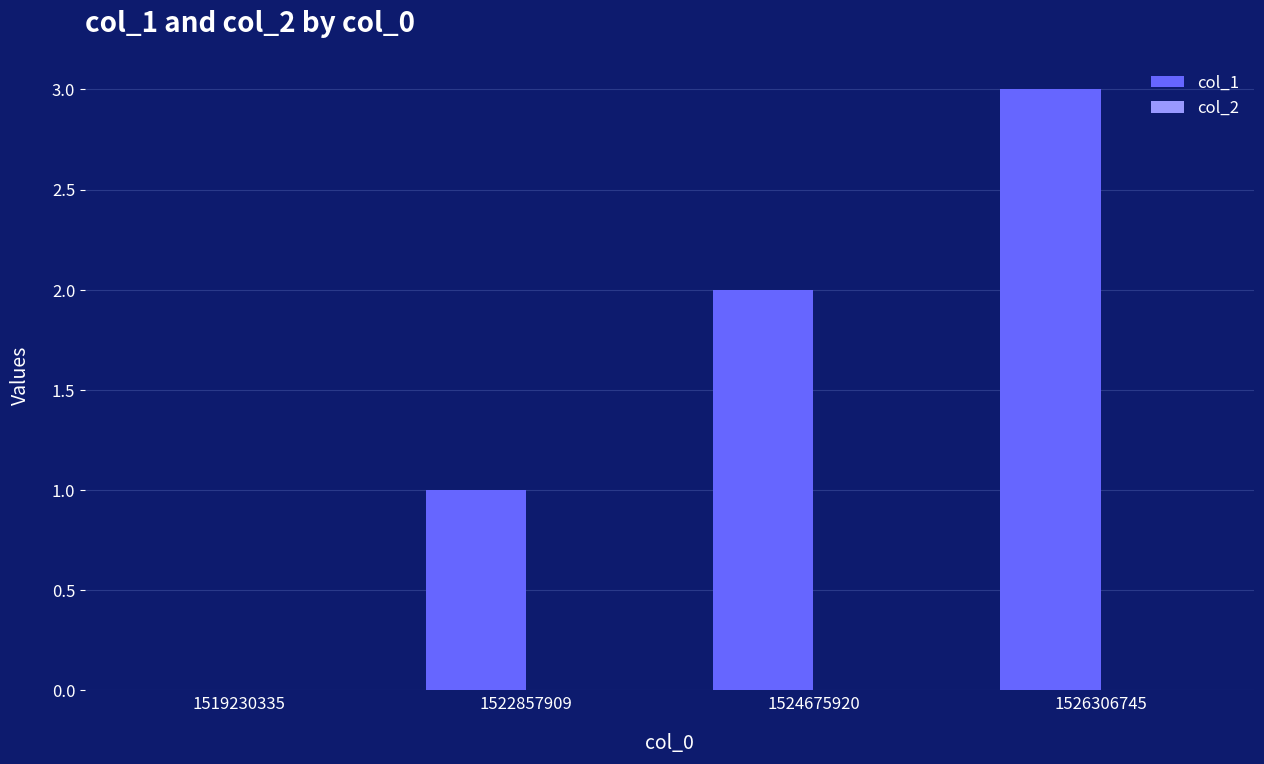

Read the value at 1526306745.

3